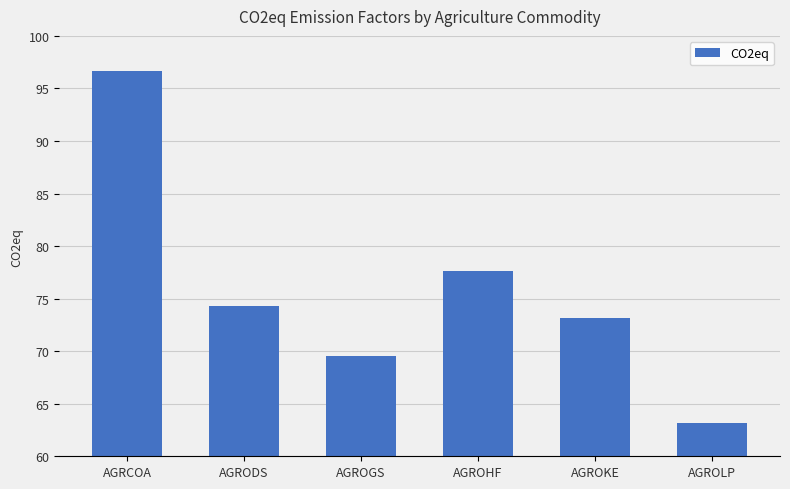

Reading left to right, what are all the values shown in this chart?

96.7	74.3	69.5	77.6	73.1	63.2